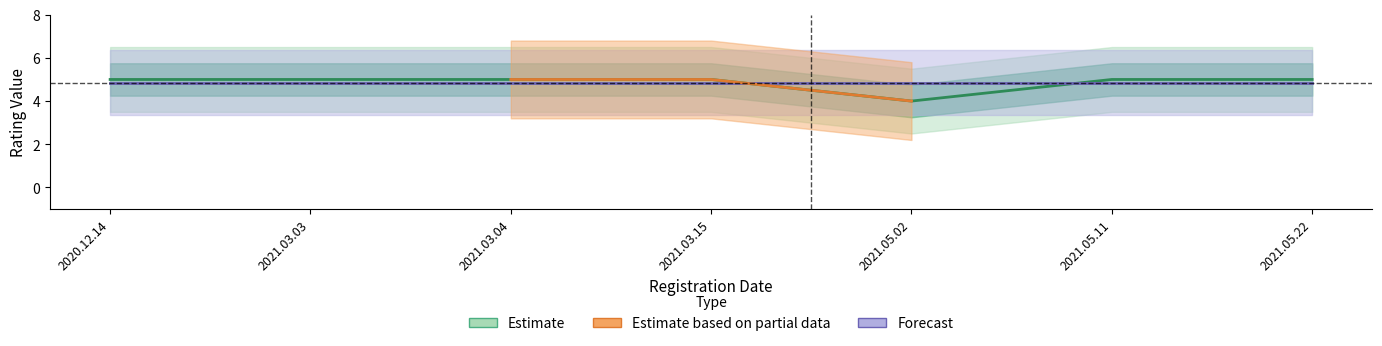

What is the average value?

5